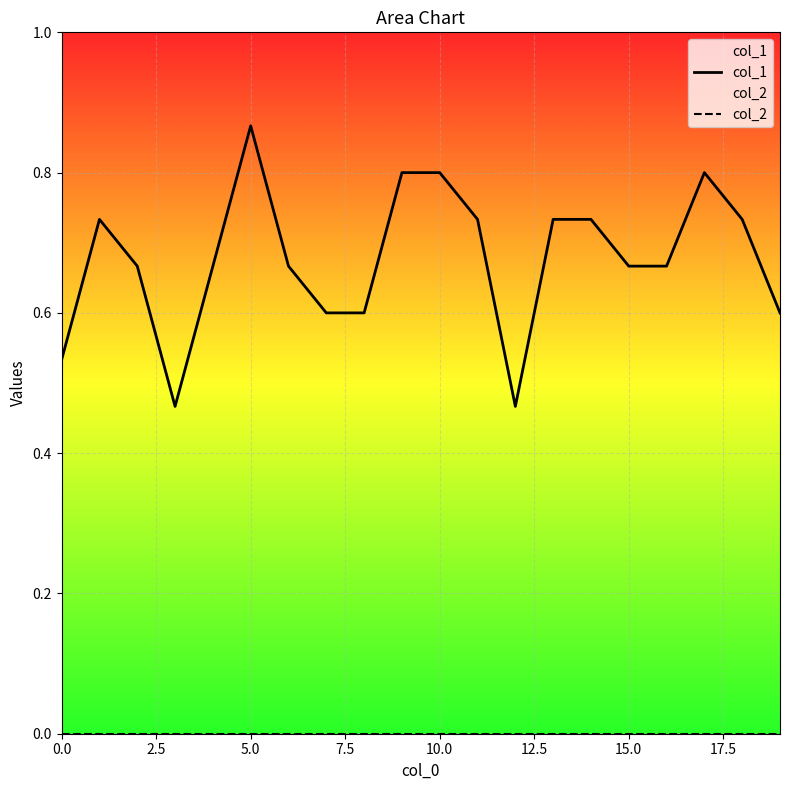

True or false: col_2 and col_1 cross at least once.

False